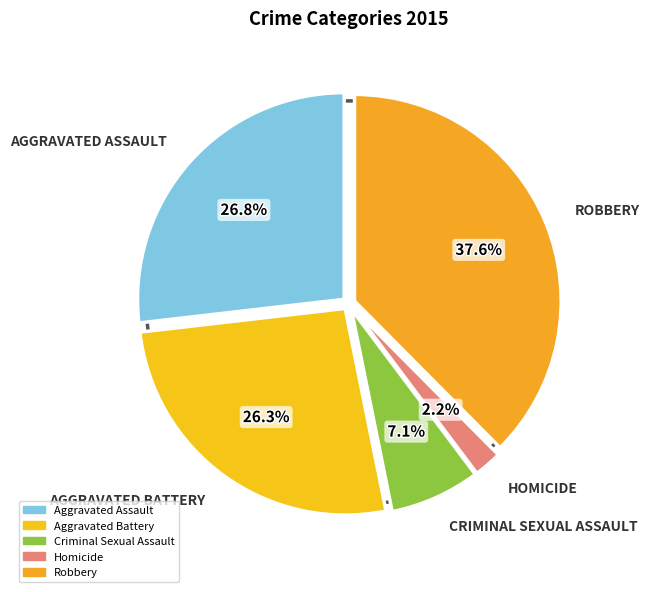

To the nearest percent, what portion does Aggravated Assault represent?

27%